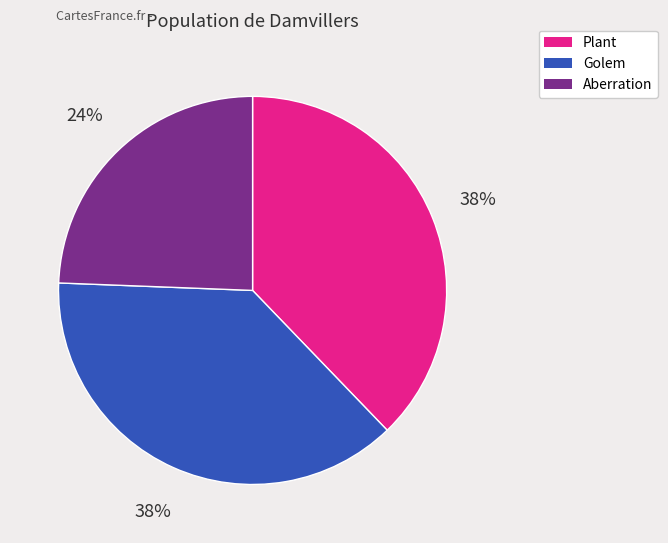

Does any single category account for the majority?

No